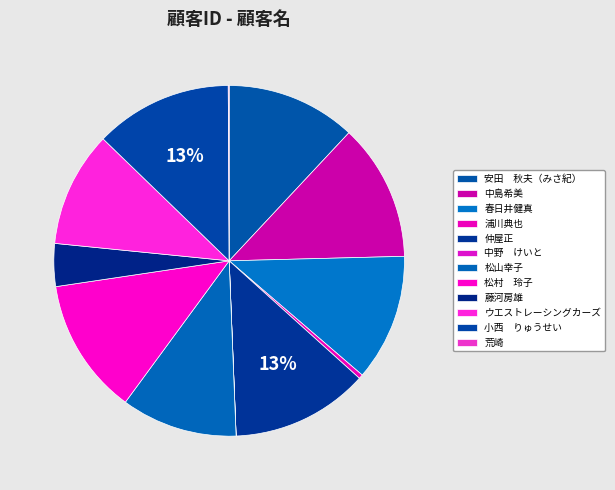

Rank the categories by value from lowest to highest.

中野　けいと, 荒崎, 浦川典也, 藤河房雄, ウエストレーシングカーズ, 松山幸子, 春日井健真, 安田　秋夫（みさ紀）, 松村　玲子, 中島希美, 小西　りゅうせい, 仲屋正